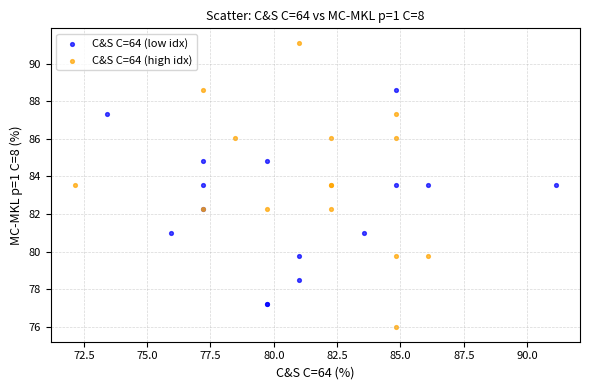

Which series contains the highest Y value?

C&S C=64 (high idx)